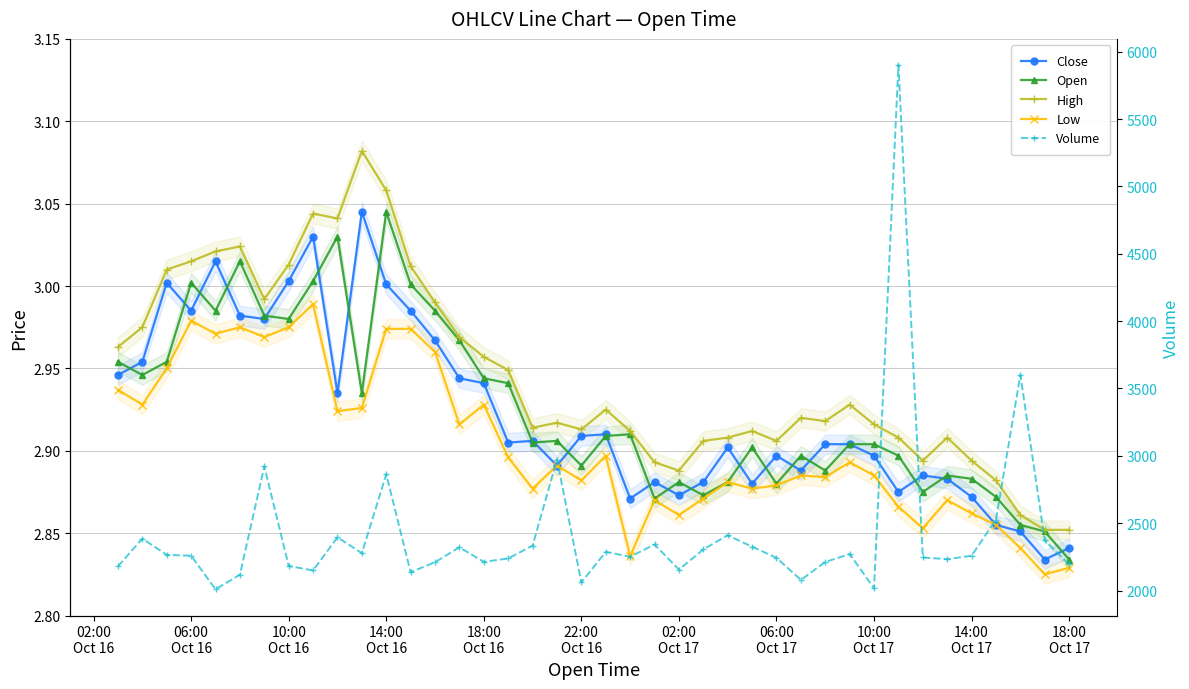

Rank the series by their maximum value, from highest to lowest.

Volume, High, Close, Open, Low